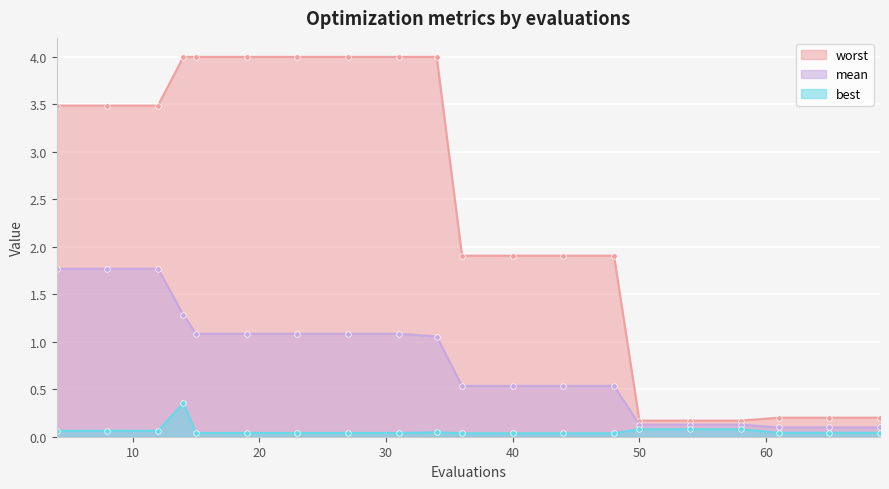

How many interior local peaks does the best series have?

2